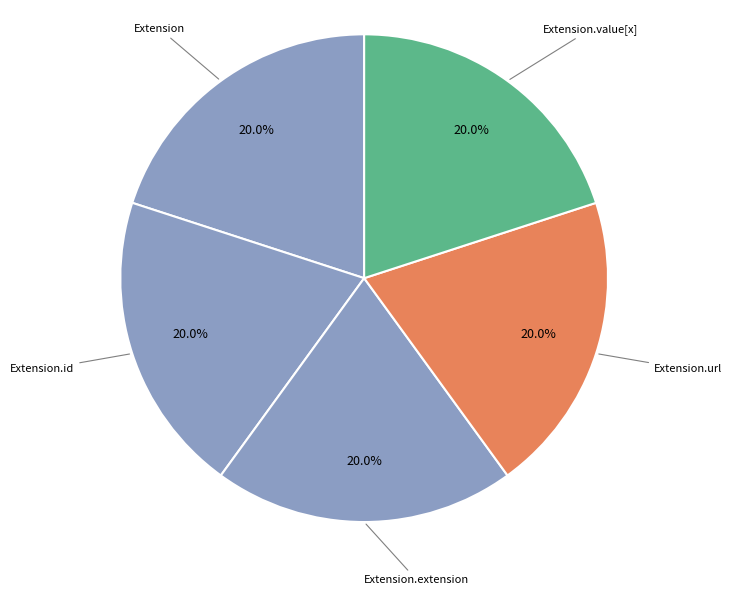

How many segments does this pie chart have?

5